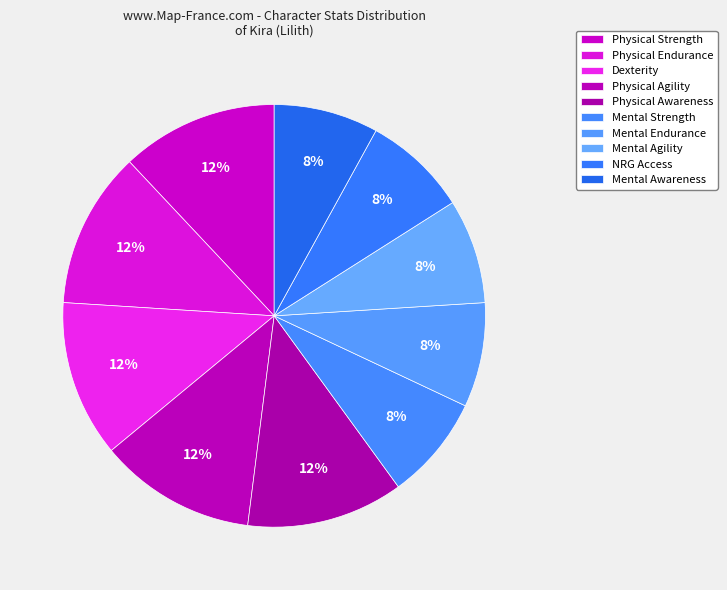

Is it true that Dexterity is 24% of the pie?

False